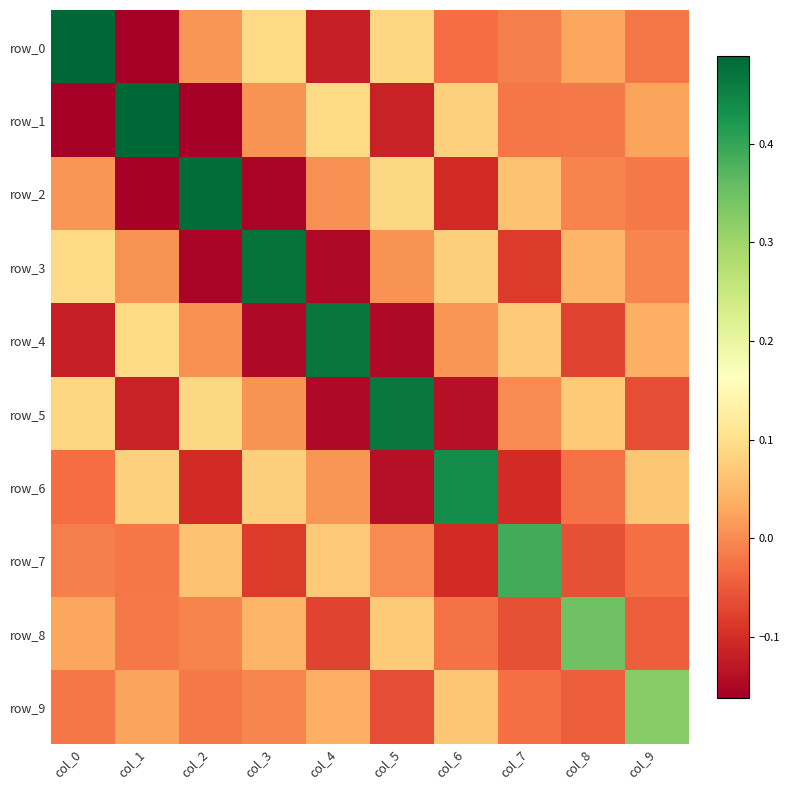

How many values in row_0 are above zero?

5